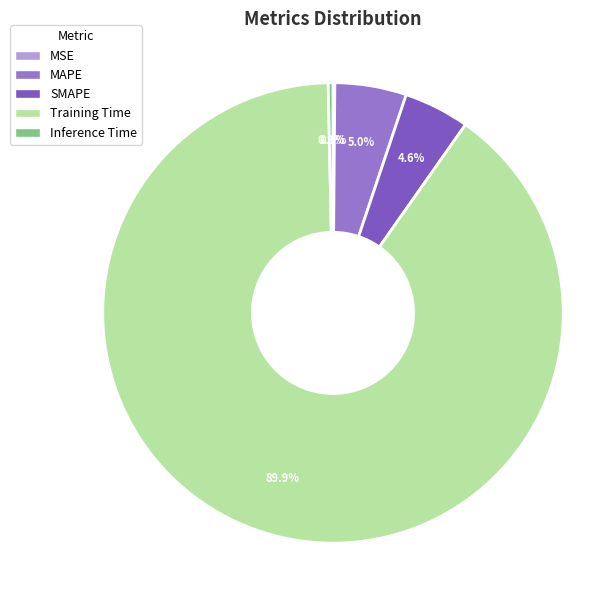

Which category has the smallest portion of the pie?

MSE